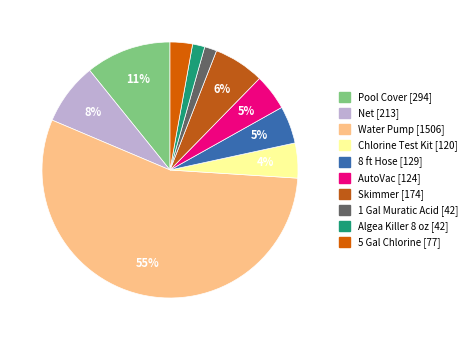

Which slice represents more than half of the pie?

Water Pump